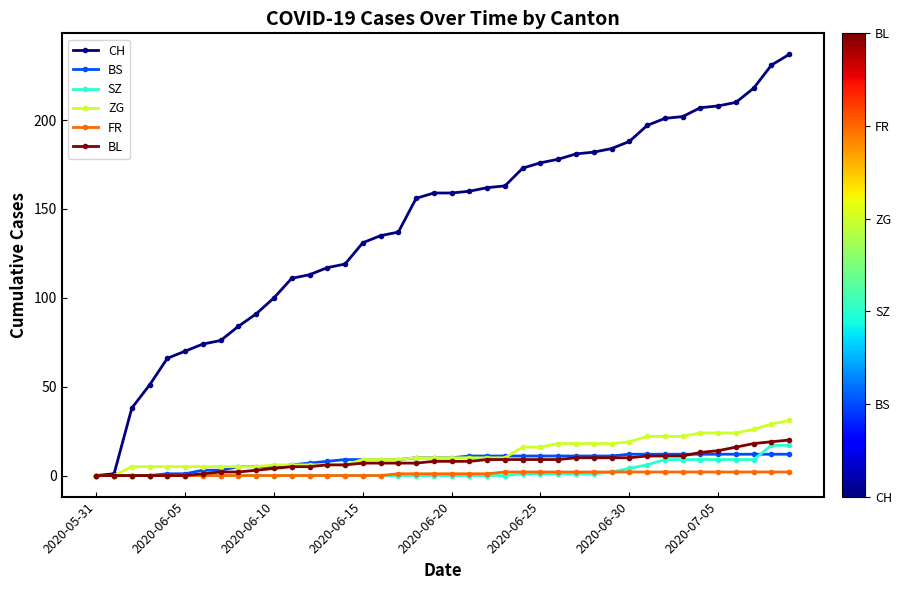

Which series has the largest range (max minus min)?

CH